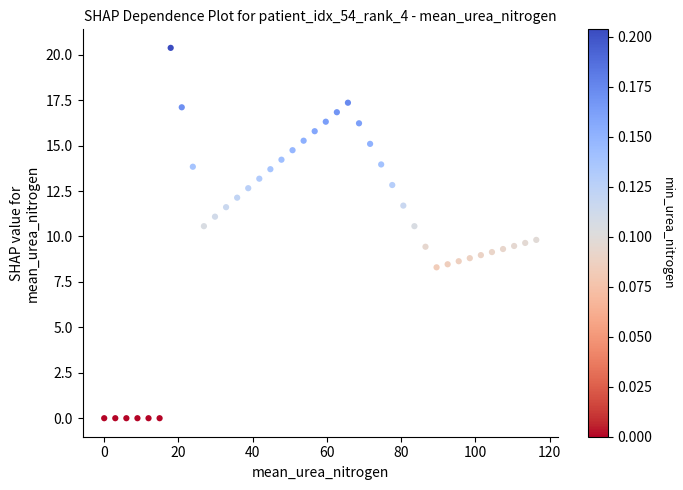

What is the range of X values (max minus min)?

116.4